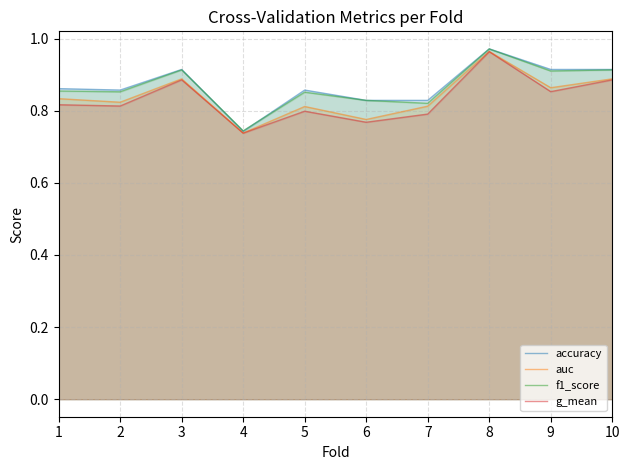

What is the value of the f1_score point at the 5th from the left?

0.9